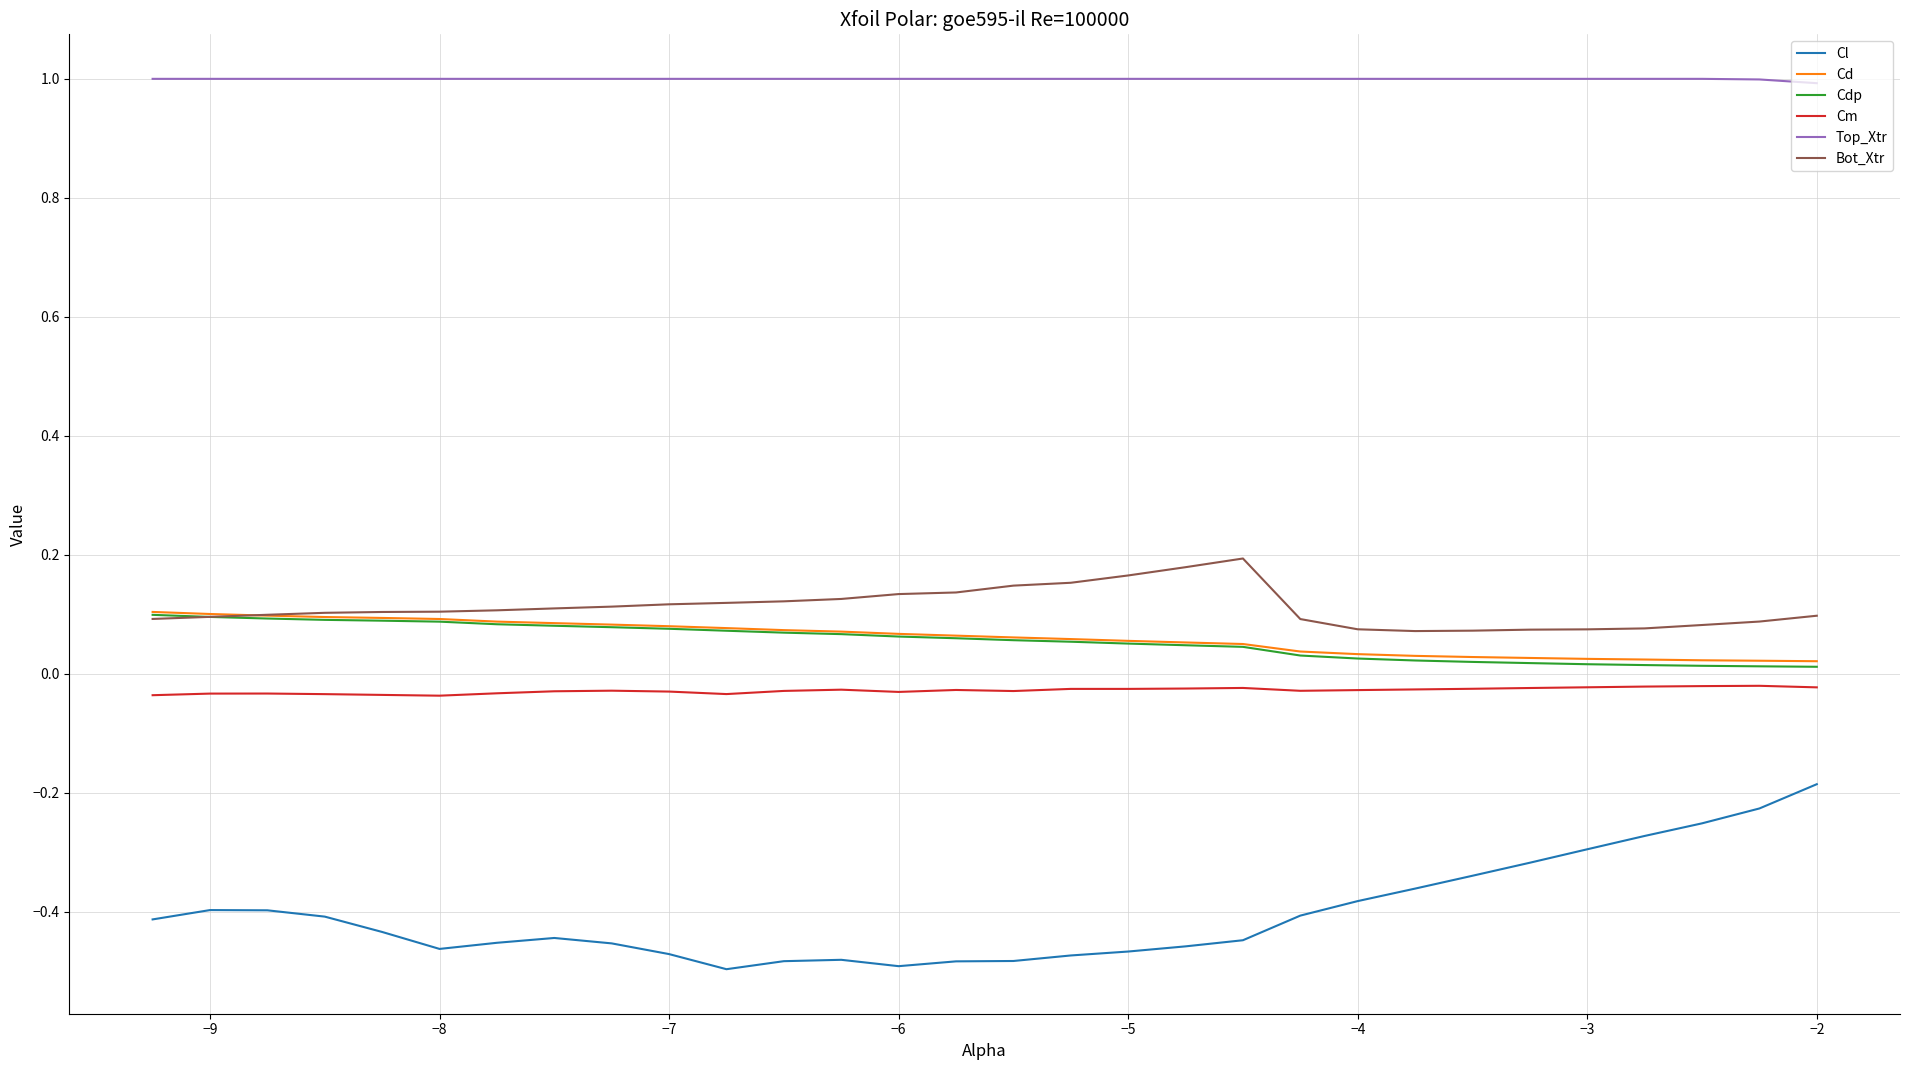

How many lines are shown in the chart?

6